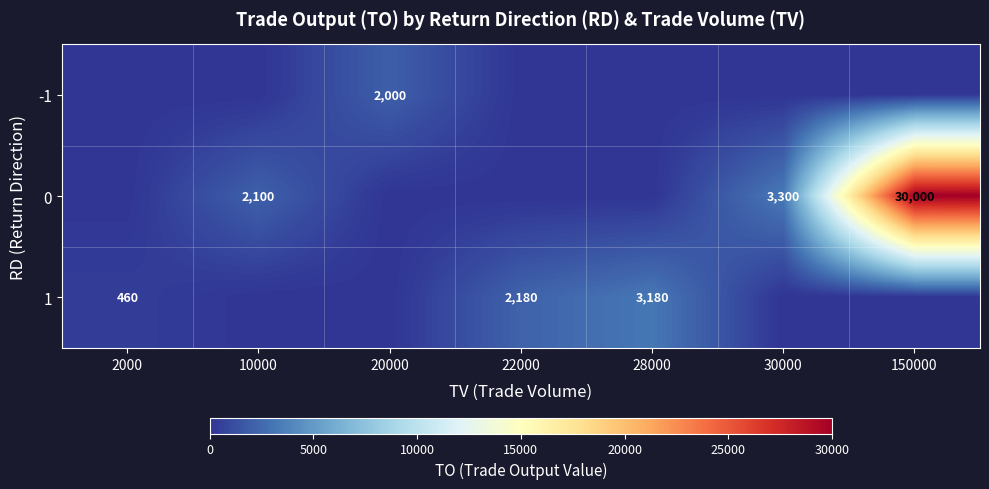

What is the spread (max minus min) of values at 22000?

2180